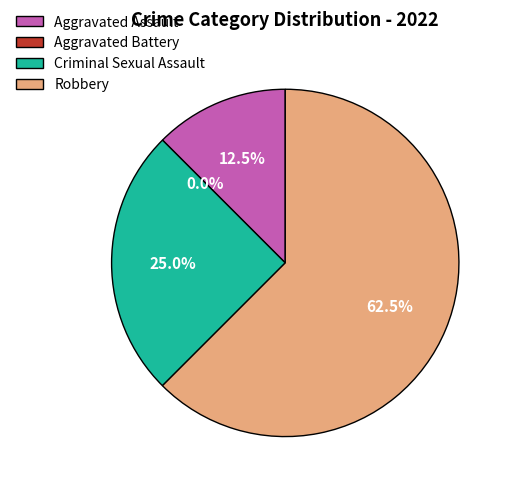

To the nearest percent, what is the average slice percentage?

25%